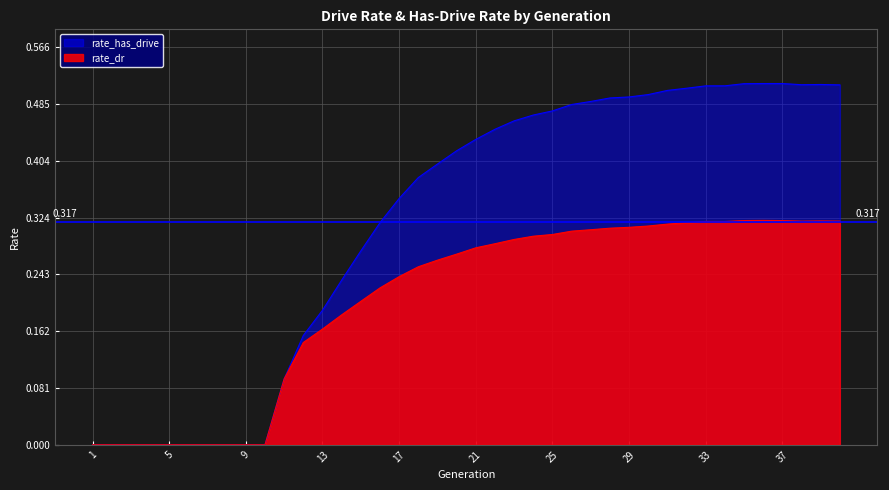

What is the sum of all rate_has_drive values?

12.7